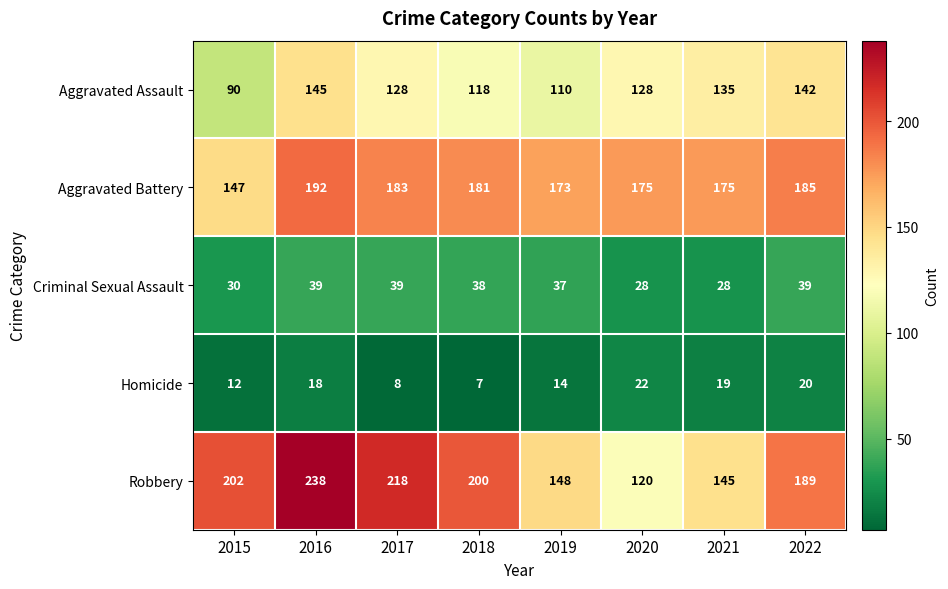

What is the difference between the maximum and minimum values in the Homicide series?

15